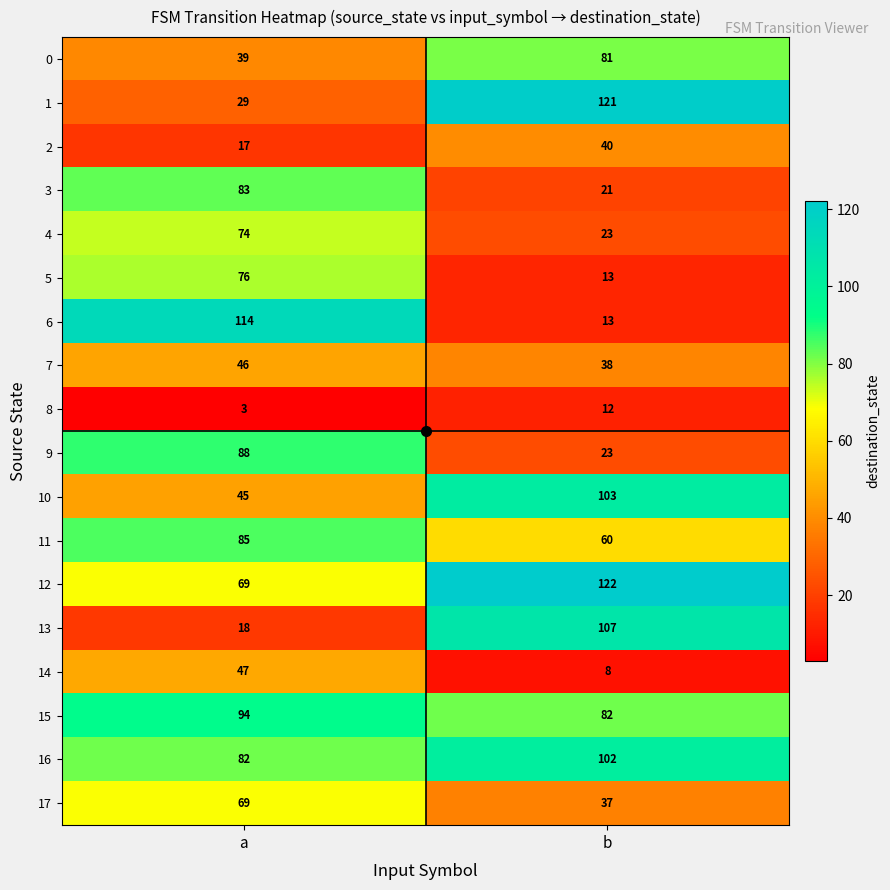

List the labels in order of 7 value, smallest first.

b, a